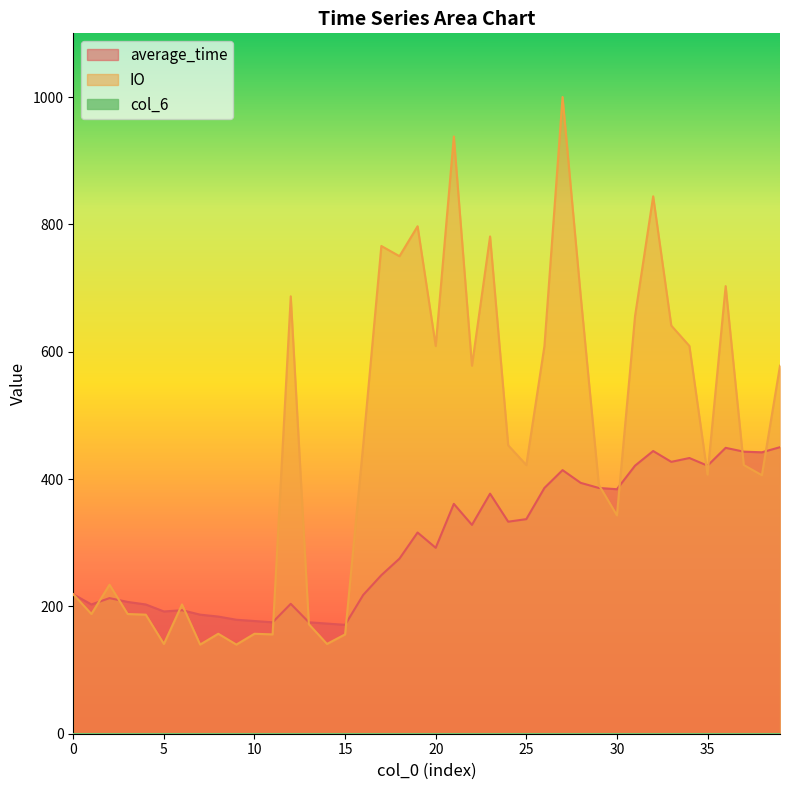

Where do IO and average_time first cross each other?

1 and 2